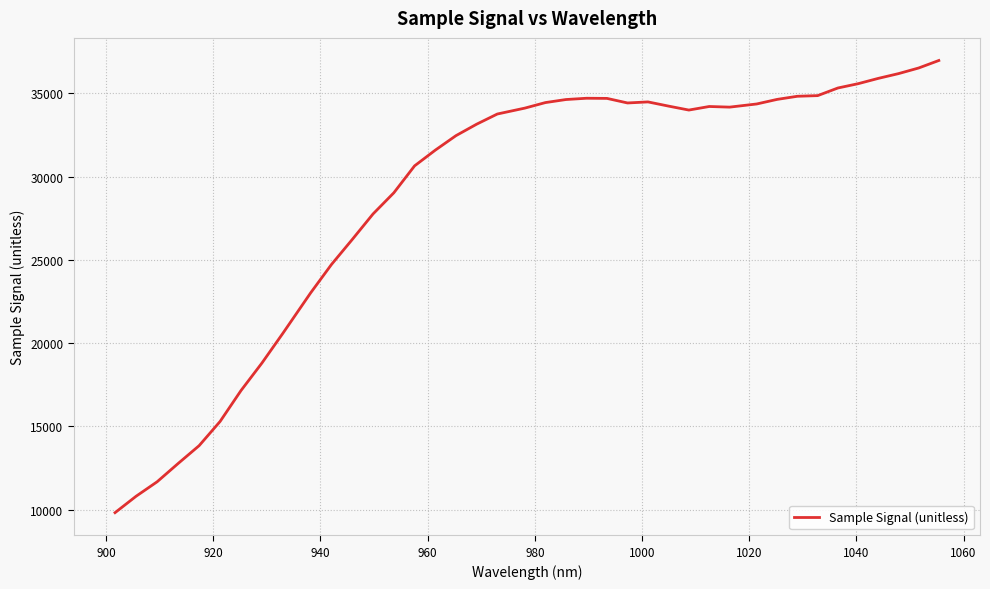

What is the minimum value shown in the chart?

9820